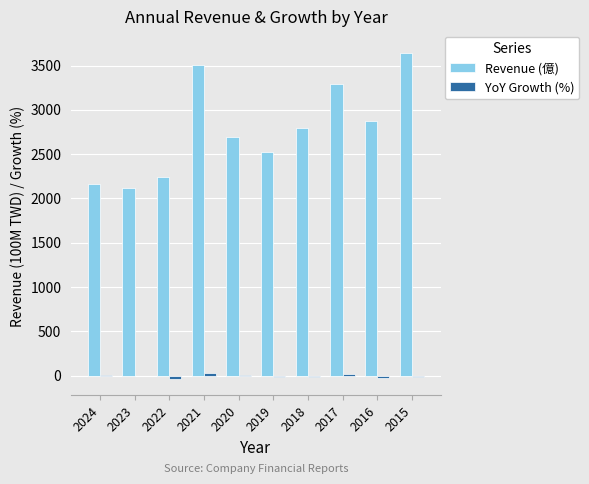

The Revenue (億) series shows 2699.0 at 2020. True or false?

True